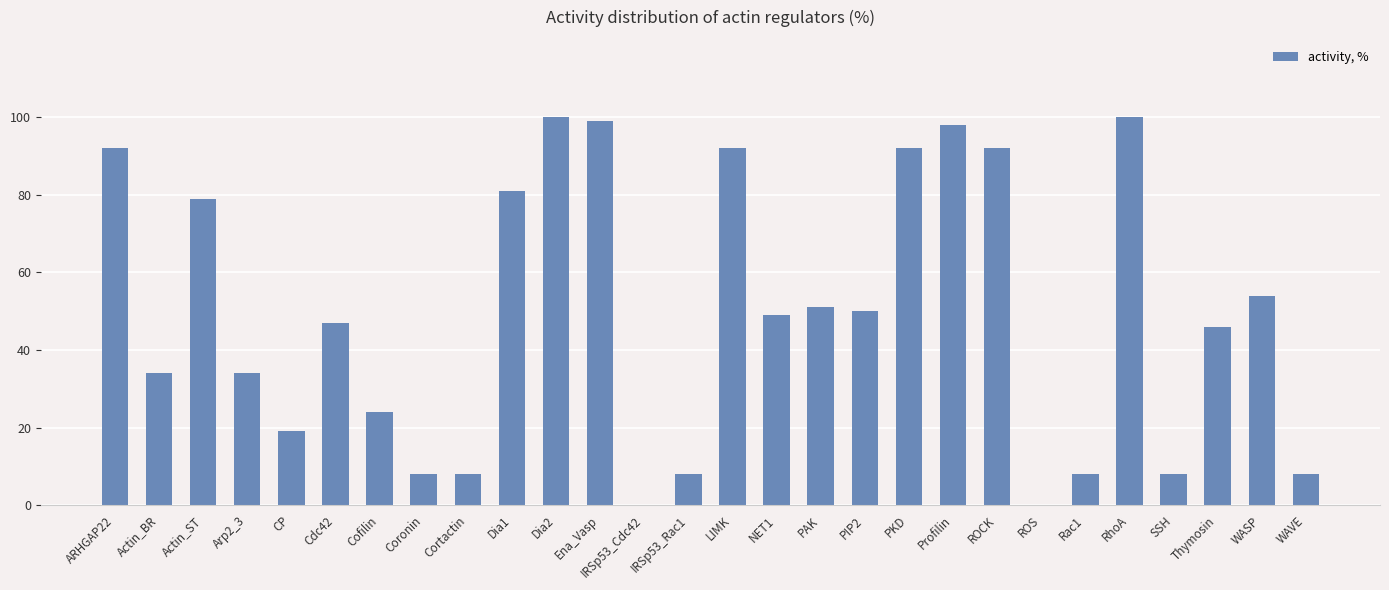

What is the ratio of the value at Coronin to the value at Rac1?

1.0